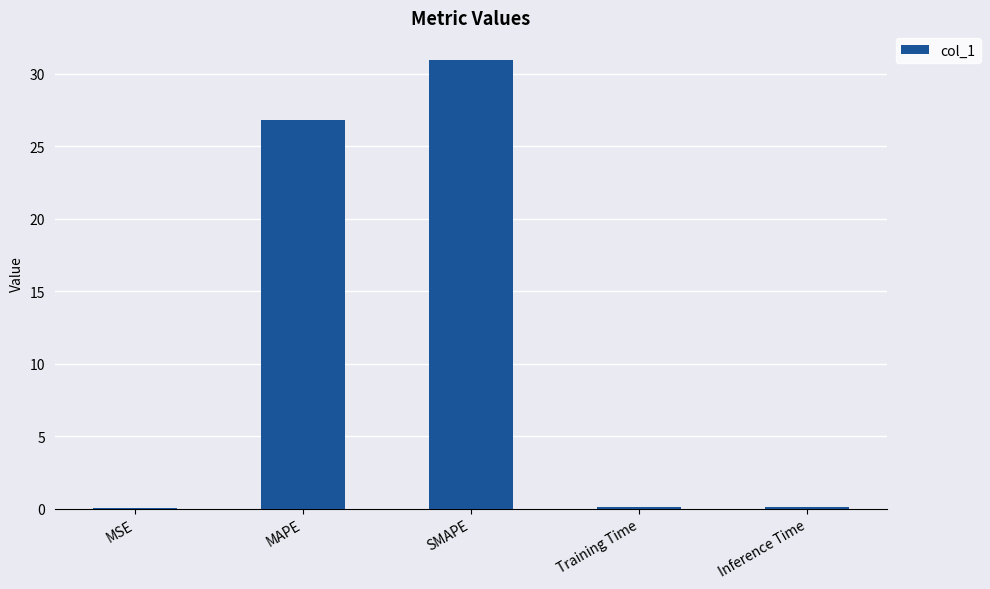

Read the value at MAPE.

26.8